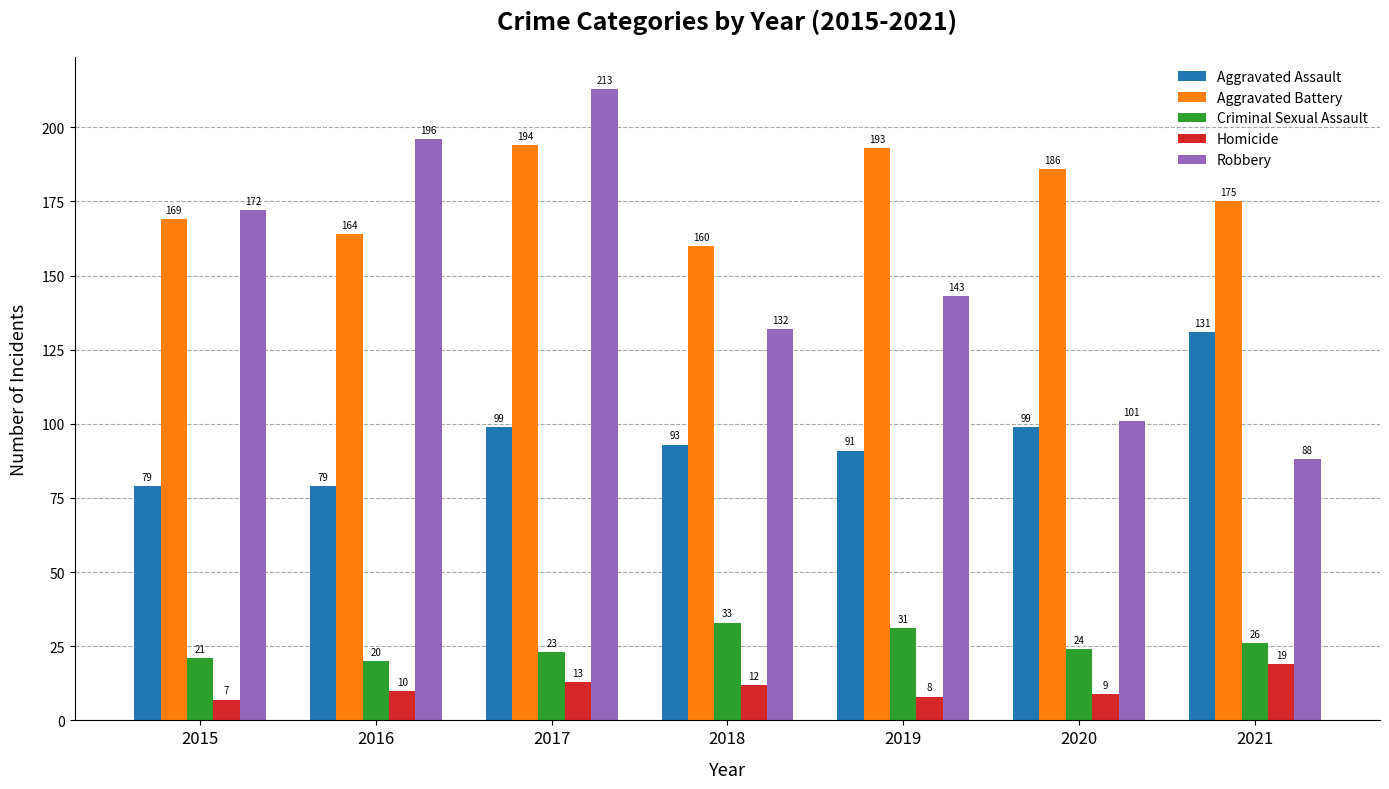

How many series are shown in this chart?

5